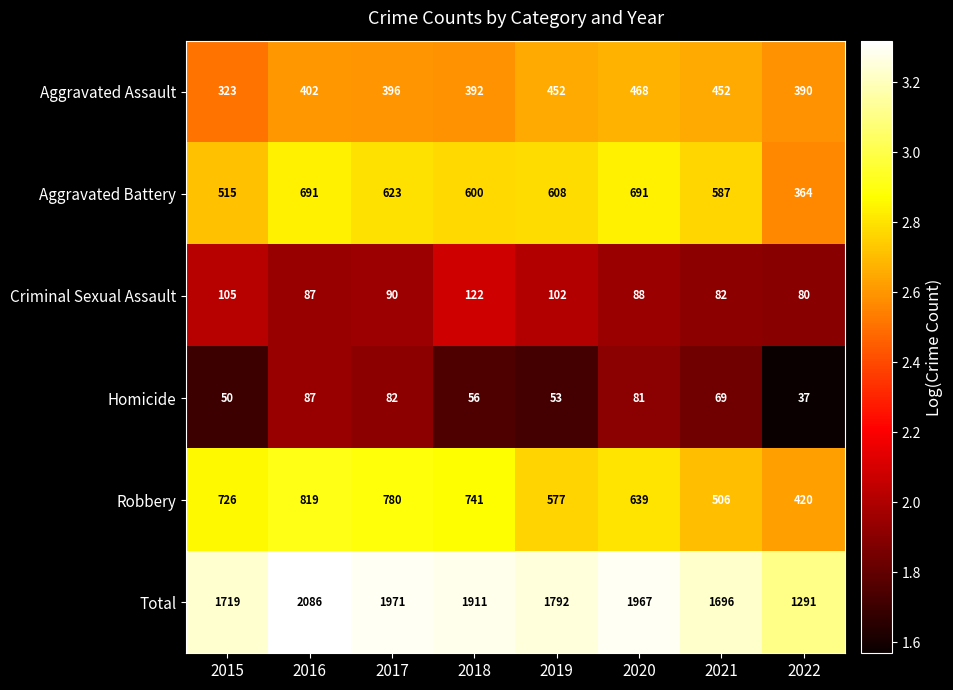

What is the total value across all series at 2022?

2582